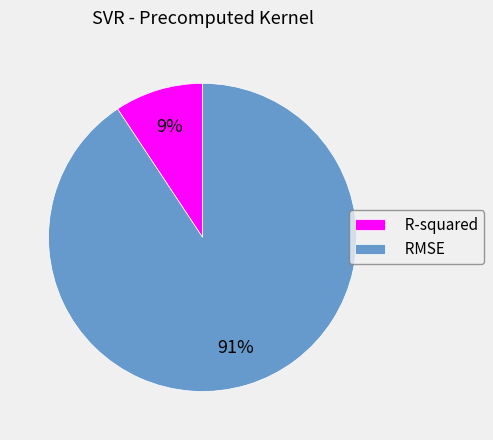

Is there a majority slice in this chart?

Yes